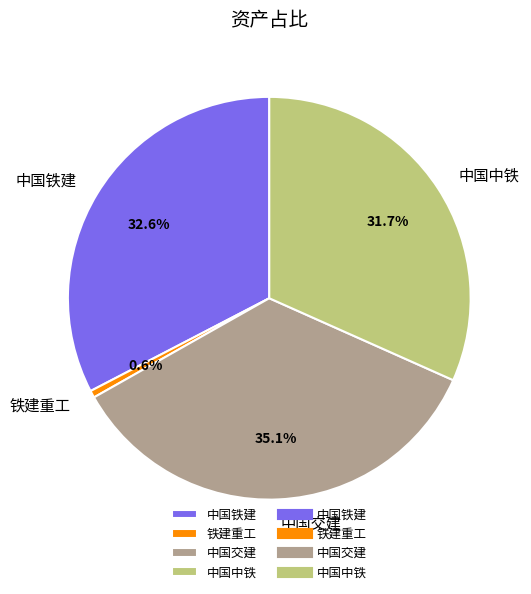

Which slice is the largest?

中国交建